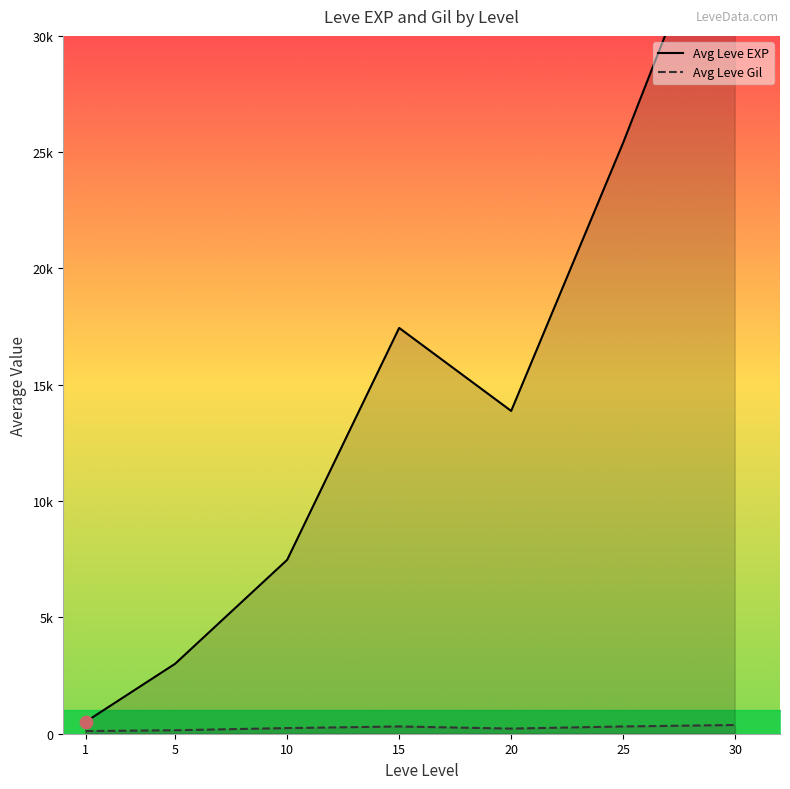

Is the value of Avg Leve EXP at 10 greater than the value of Avg Leve Gil at 10?

Yes